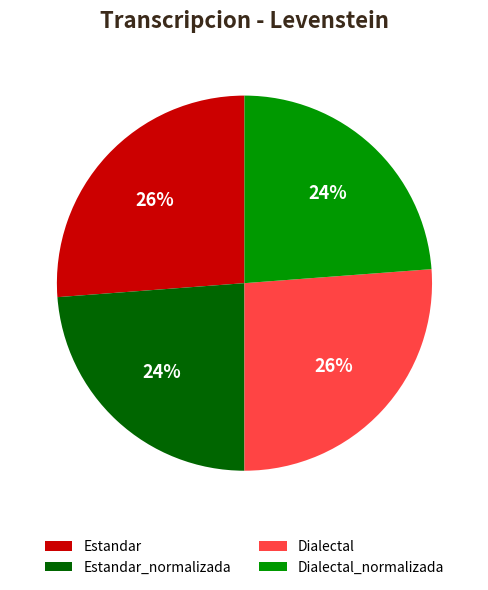

Combined, do Dialectal and Estandar account for over 50%?

Yes